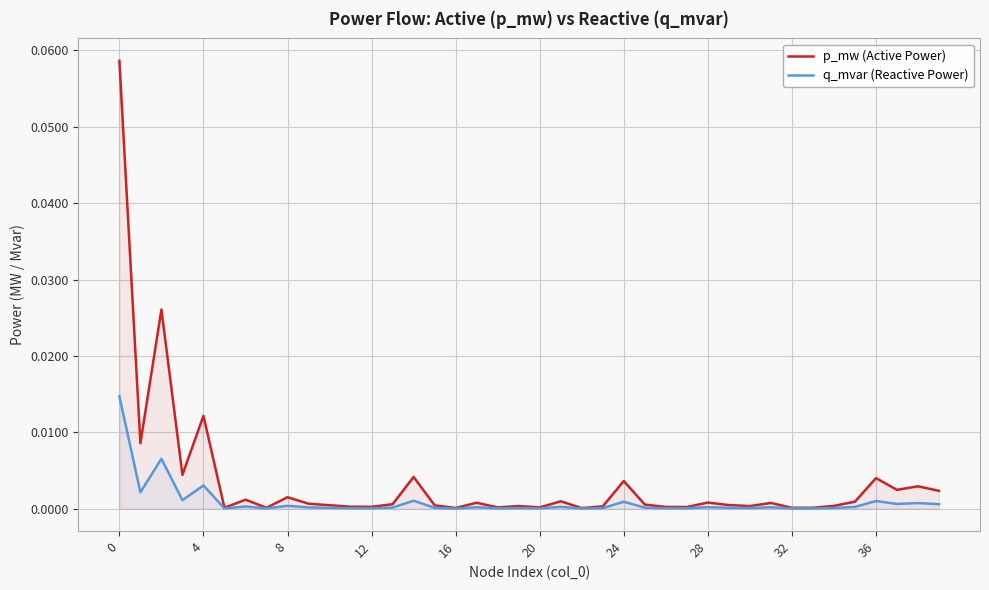

Which series has the largest total across all categories?

p_mw (Active Power)